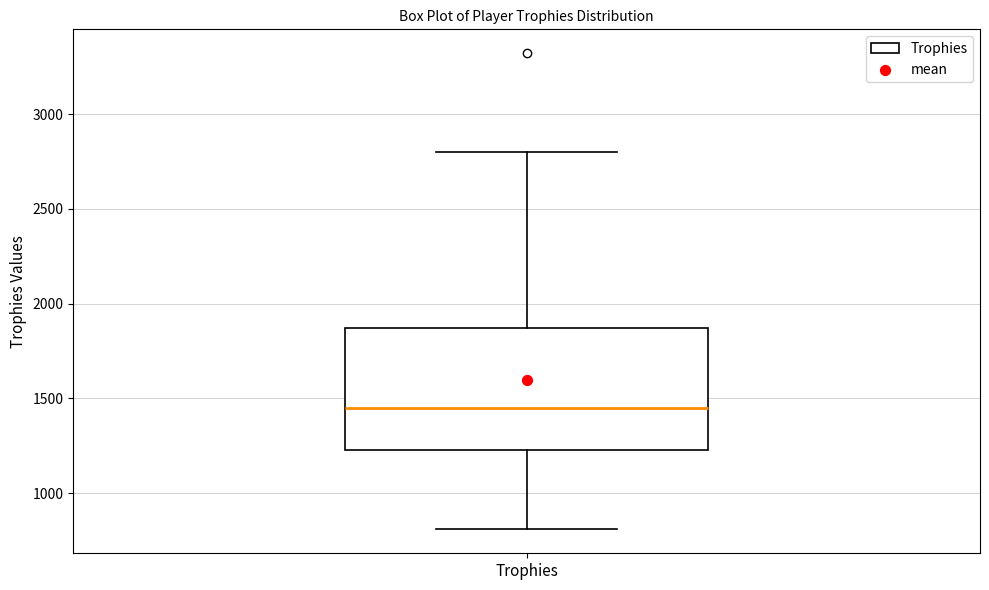

Where does the upper whisker of the box for Trophies end on the y-axis? The values are not printed on the chart, so give them approximately, as read against the axis.

2800